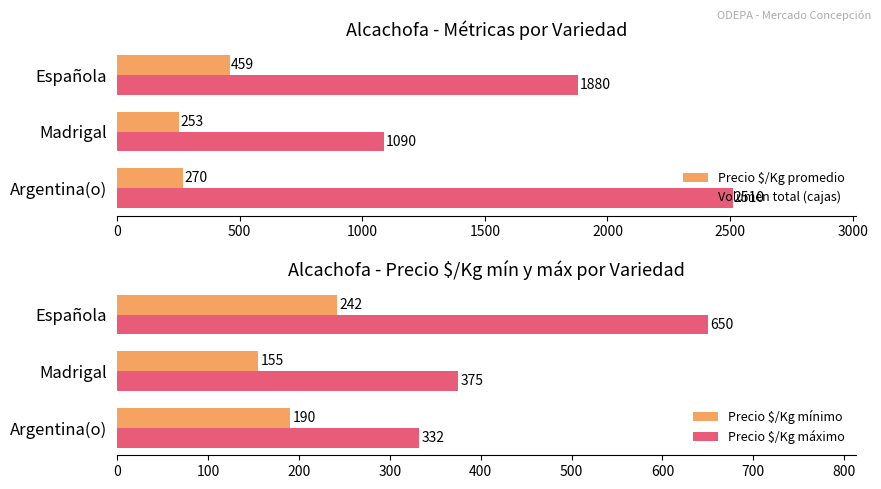

How many Precio $/Kg máximo values are between 332 and 650?

3